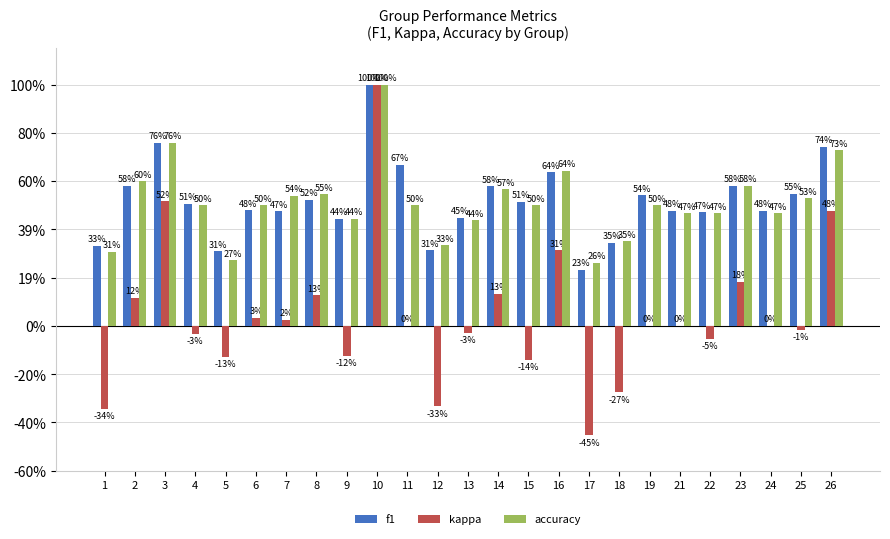

What are all the series names shown in the legend?

f1, kappa, accuracy